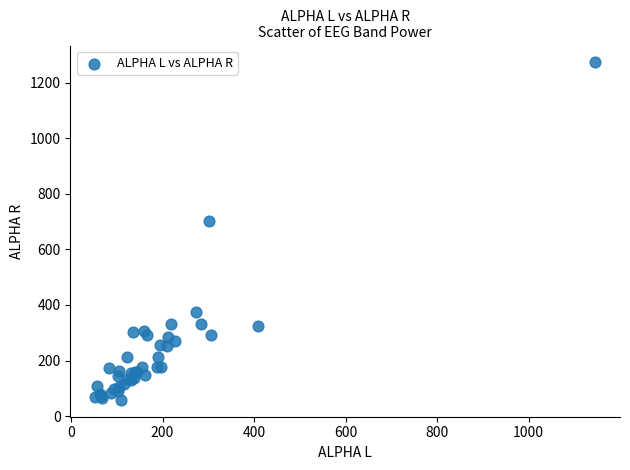

What Y value in the scatter plot is closest to 665?

700.2